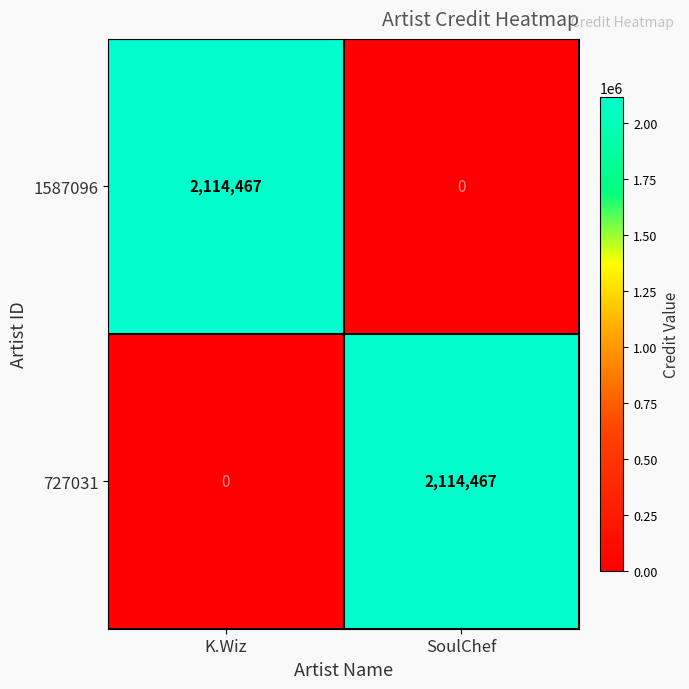

Reading left to right, what are all the values shown in this chart?

1587096: 2114467	0
727031: 0	2114467